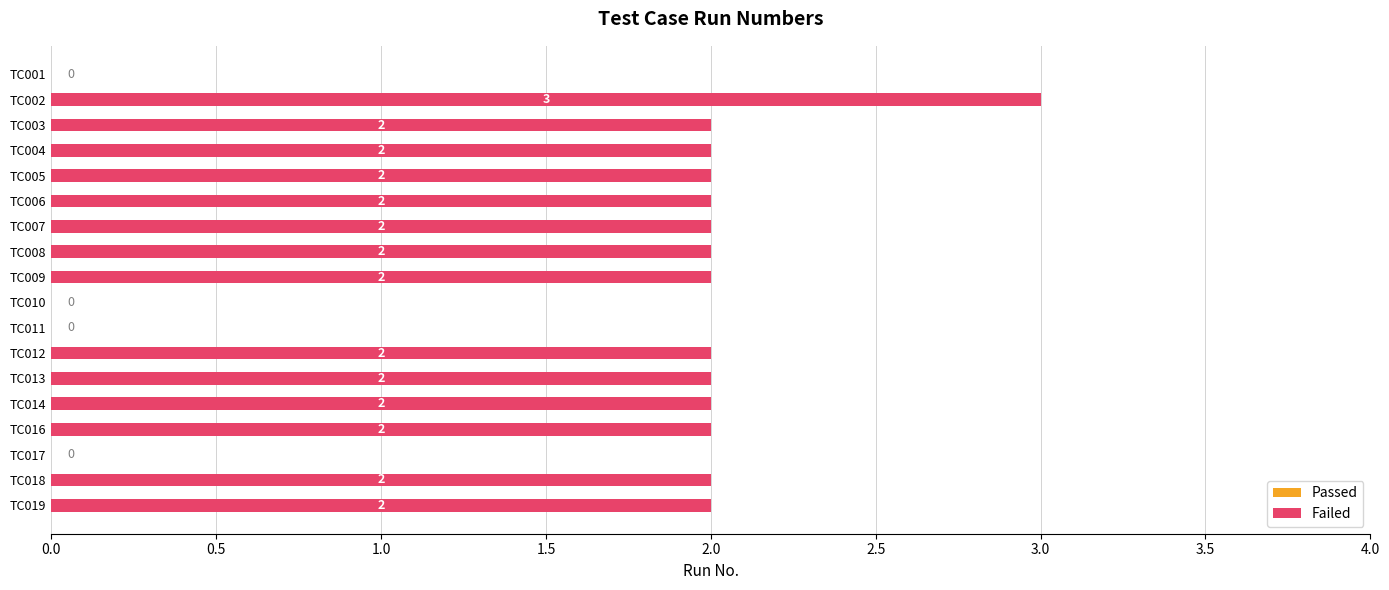

The chart shows a value of 3 at TC002. True or false?

True